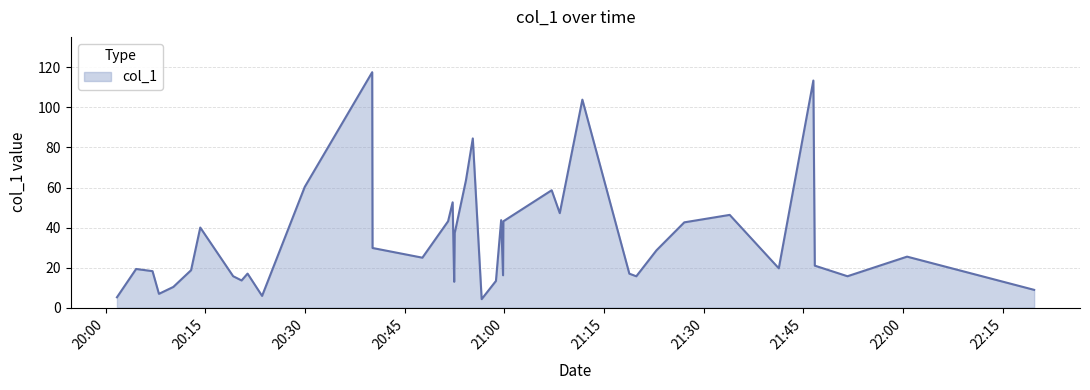

What is the smallest value displayed?

4.2